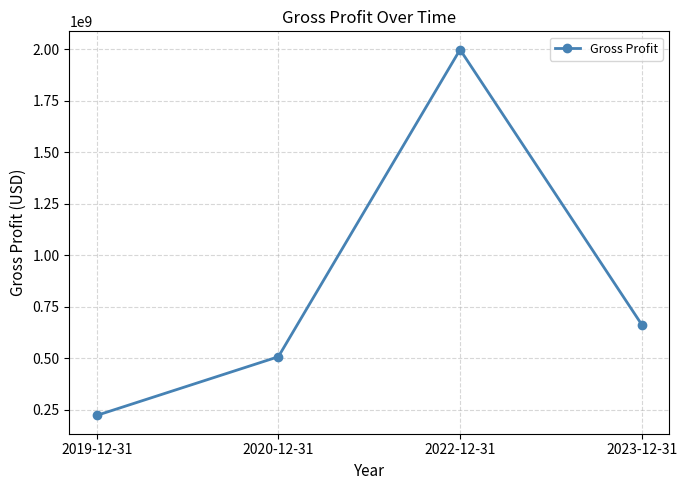

How many points are higher than both their immediate neighbors (excluding endpoints)?

1